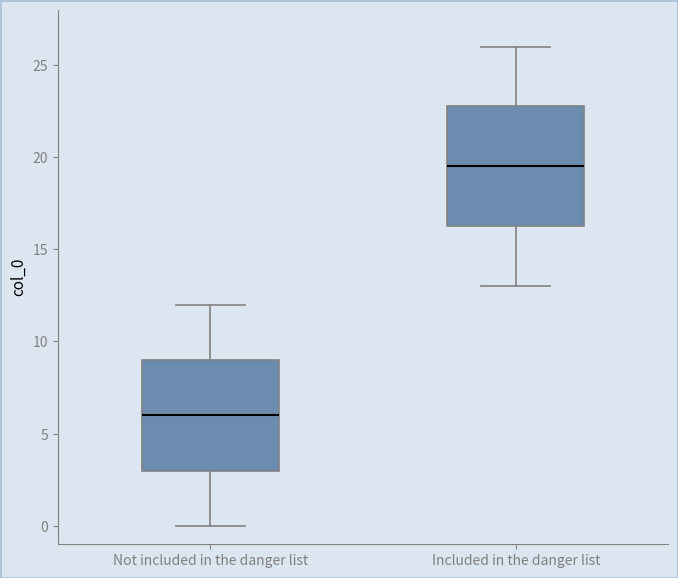

Which box is the tallest, from its lower edge to its upper edge?

Included in the danger list